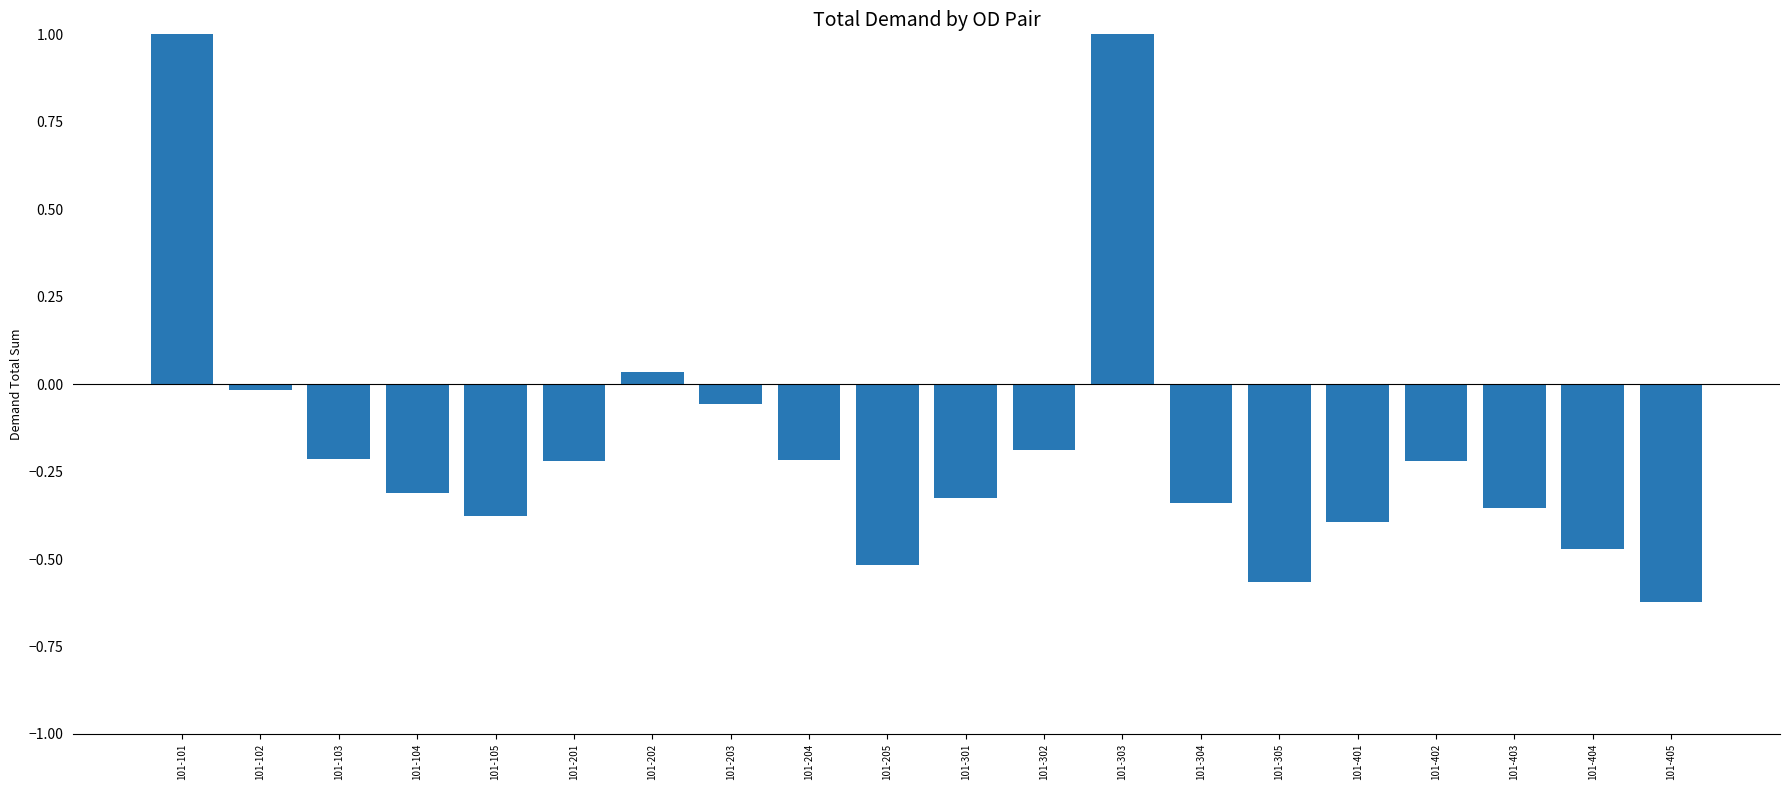

How many values are below zero?

17